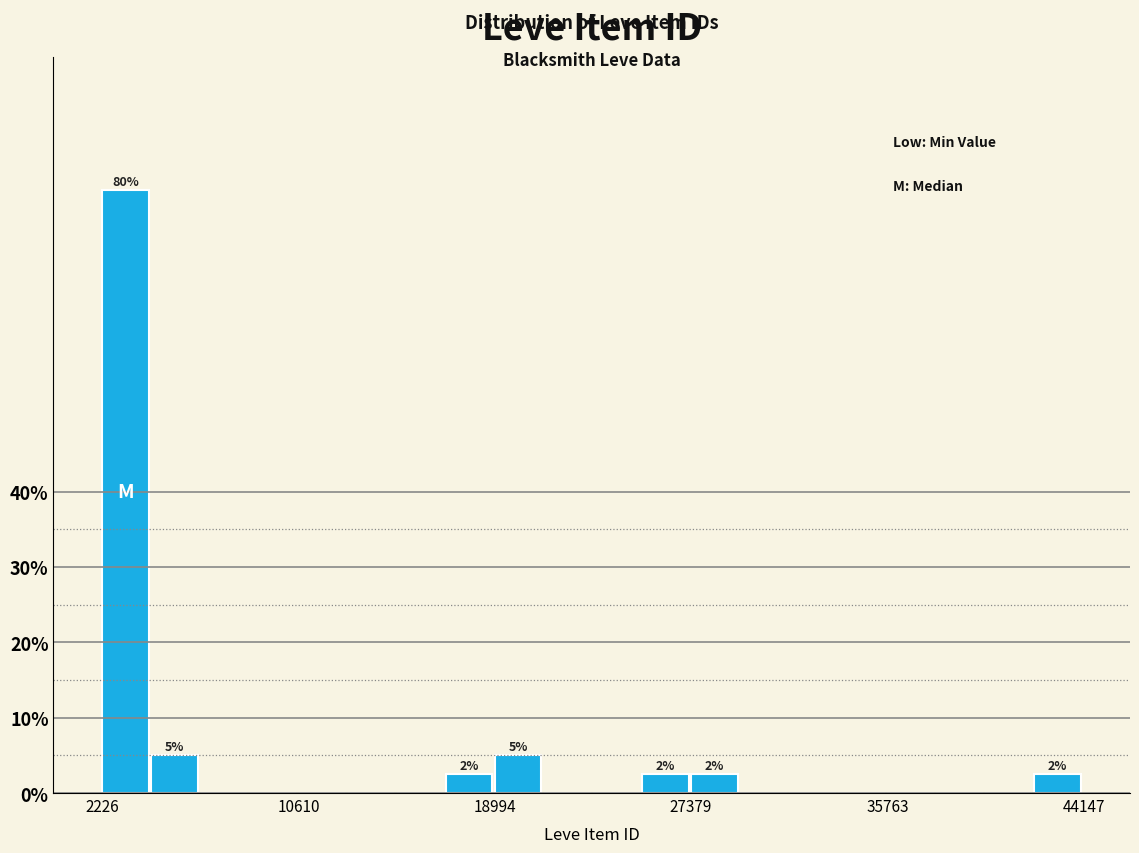

Read against the x-axis, roughly where is the centre of the tallest bar?

3000